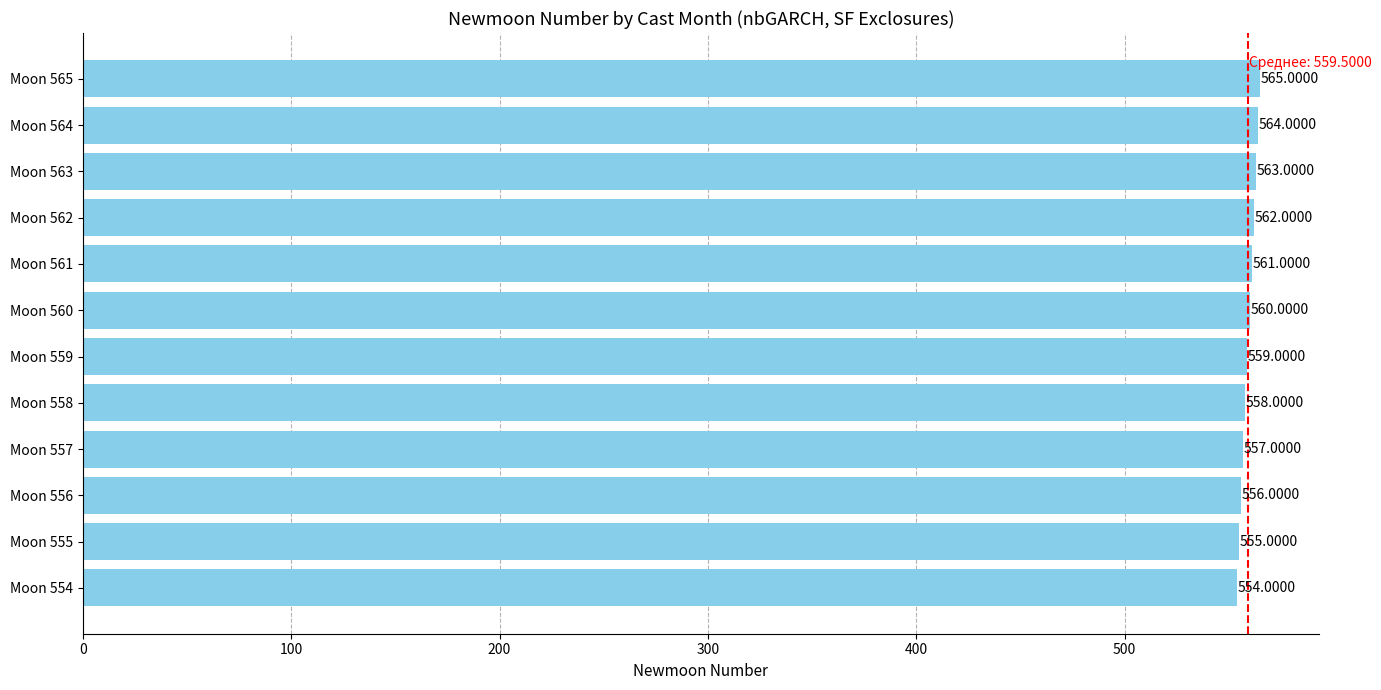

Rank the categories by value from highest to lowest.

Moon 565, Moon 564, Moon 563, Moon 562, Moon 561, Moon 560, Moon 559, Moon 558, Moon 557, Moon 556, Moon 555, Moon 554